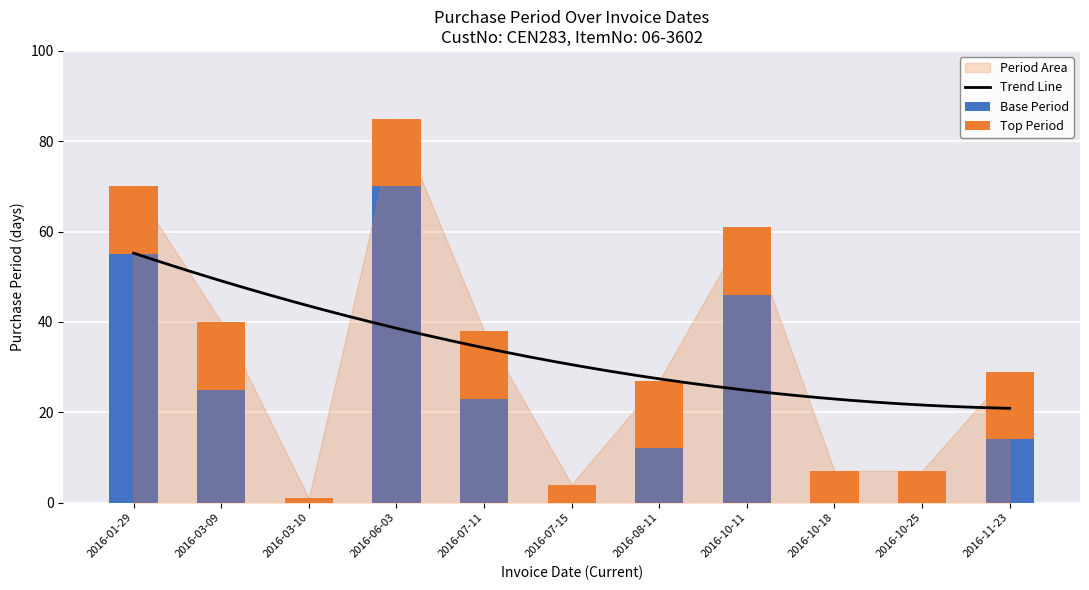

The chart shows a value of 0 at 2016-07-15. True or false?

True